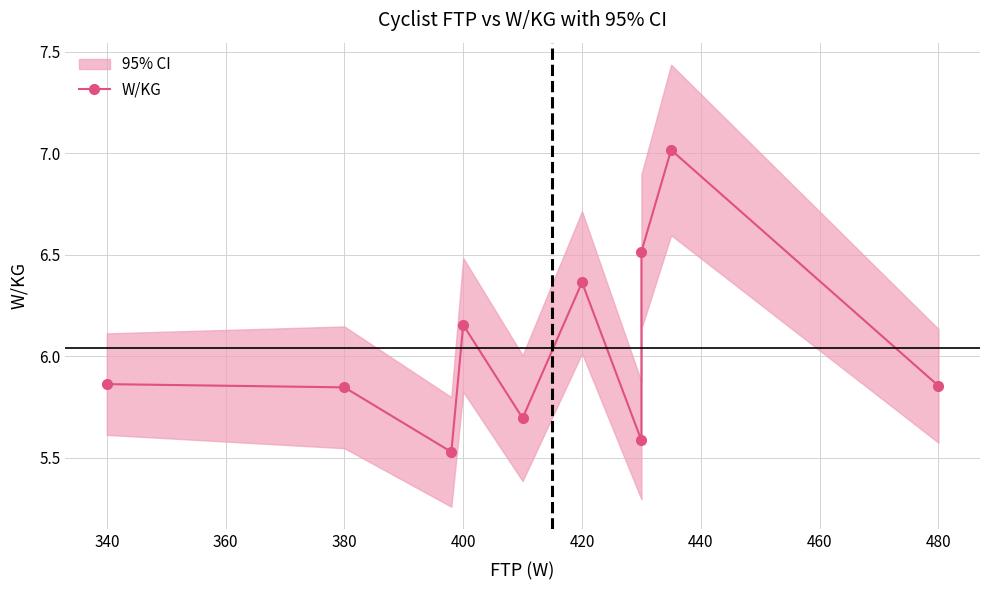

What is the value of the 6th point from the left?

6.4